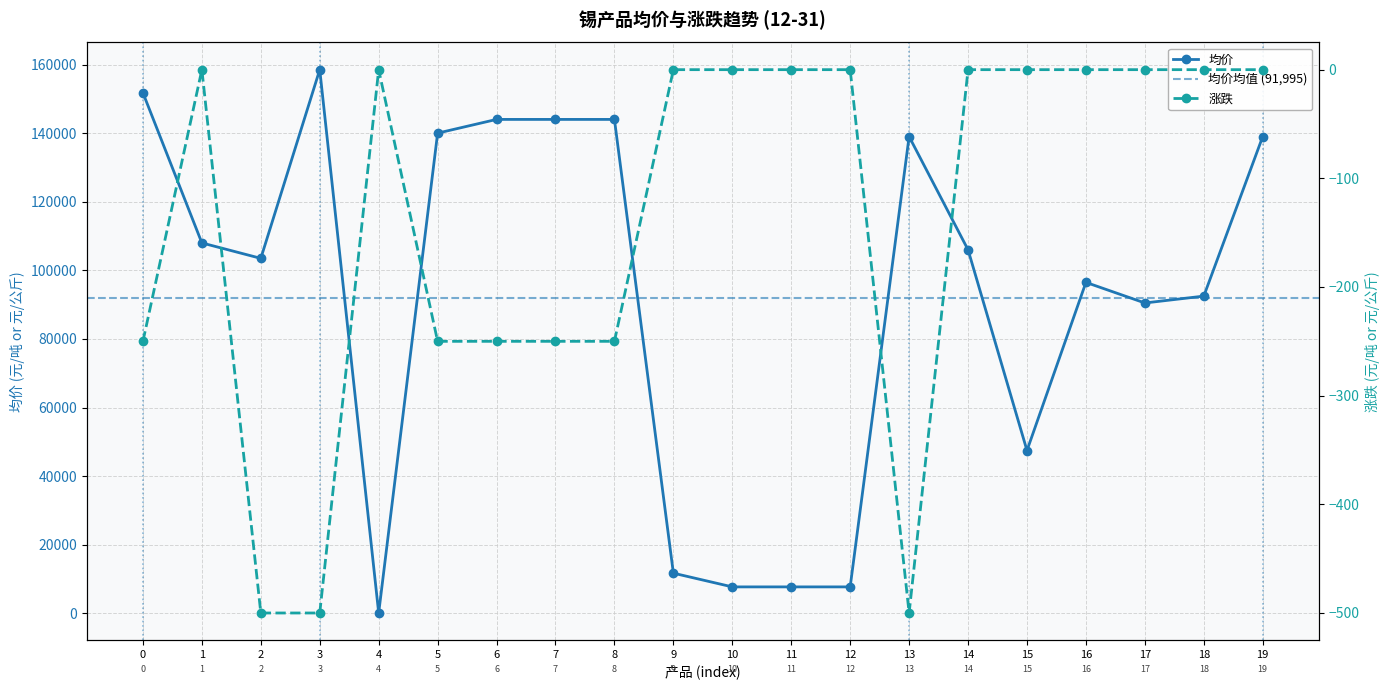

True or false: 涨跌 and 均价 cross at least once.

False